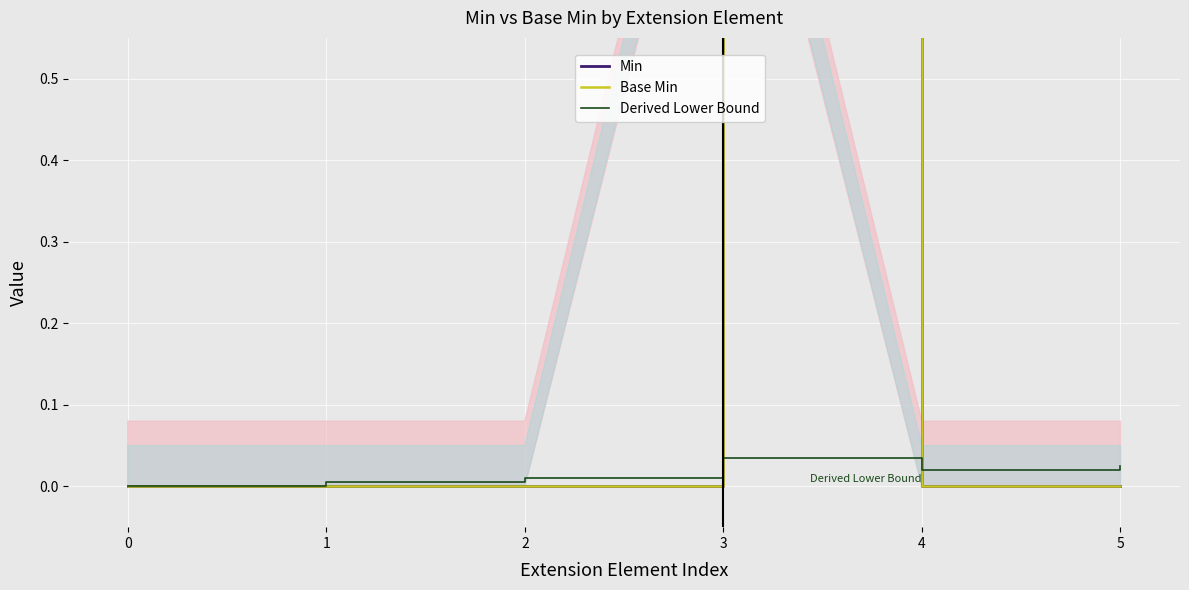

How many data points in Base Min are above 0?

1